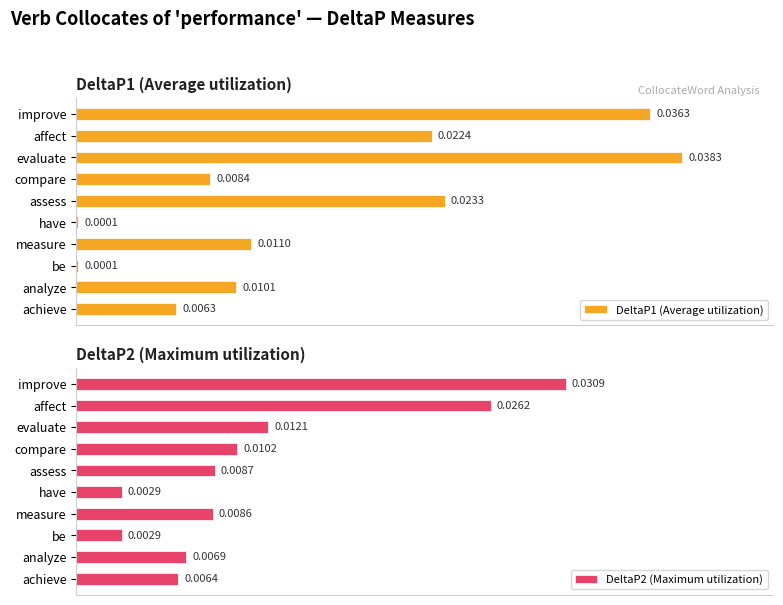

How many groups of bars are there?

10